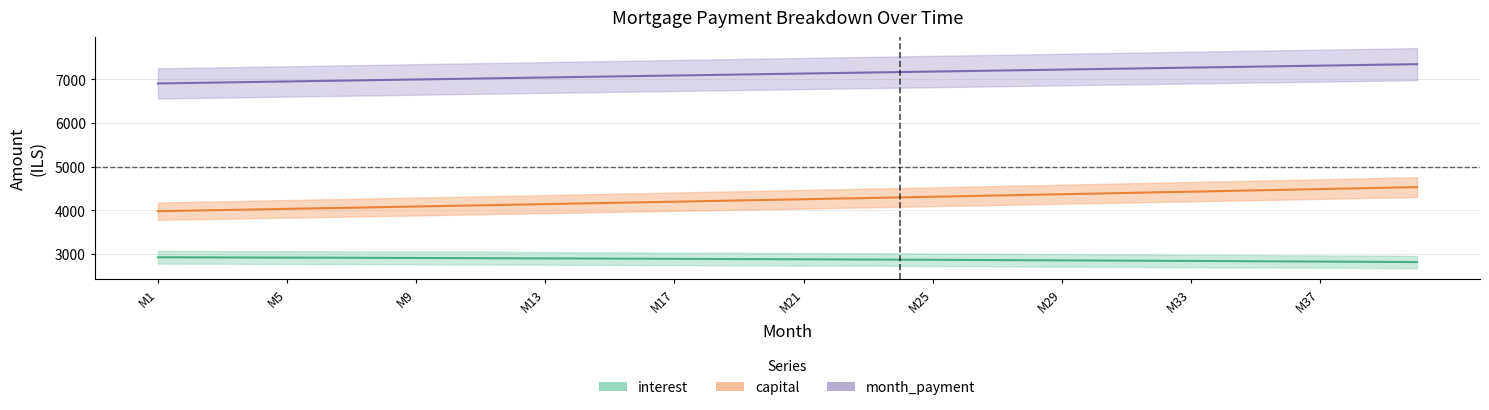

What is the value of the interest point at the 18th from the left?

2887.8